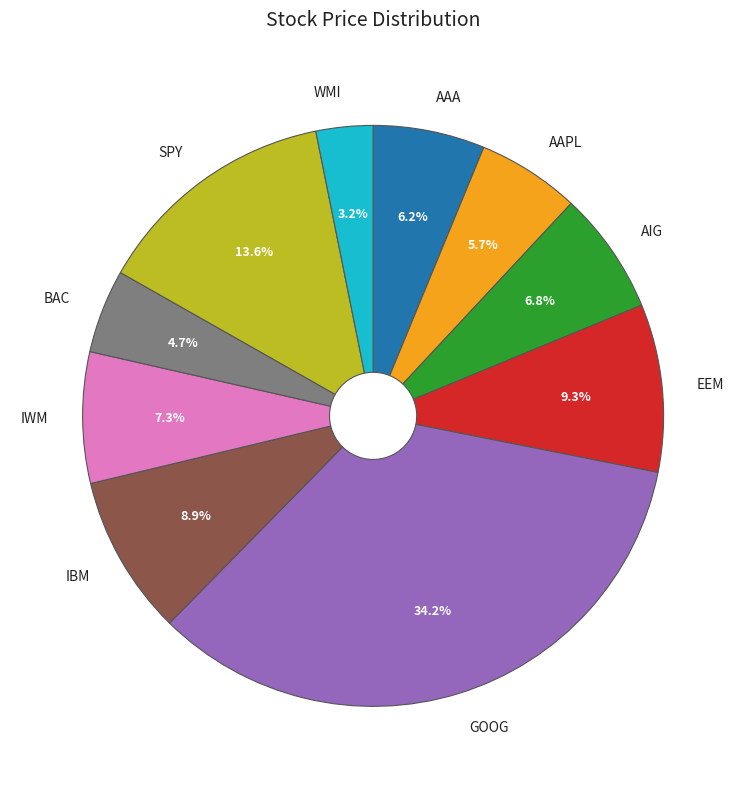

What is the largest slice in the pie chart?

GOOG